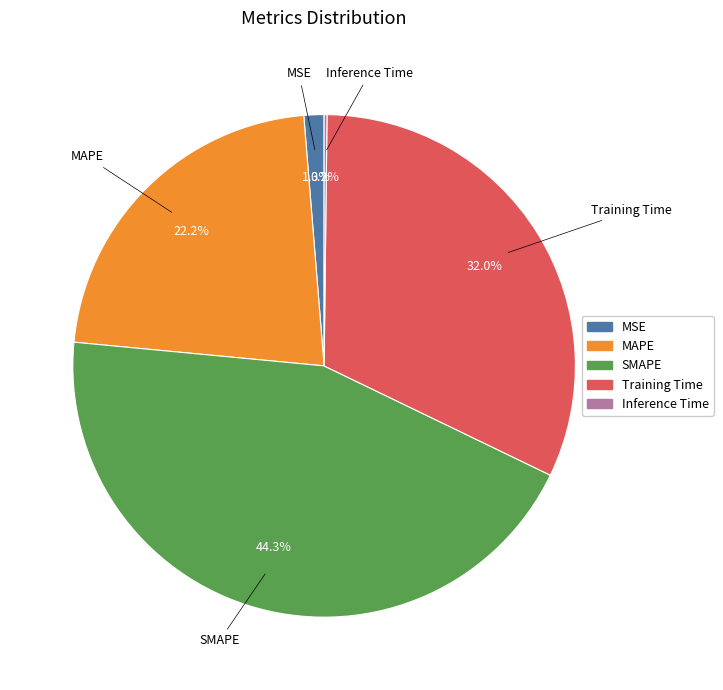

Is it true that MSE is 1% of the pie?

True